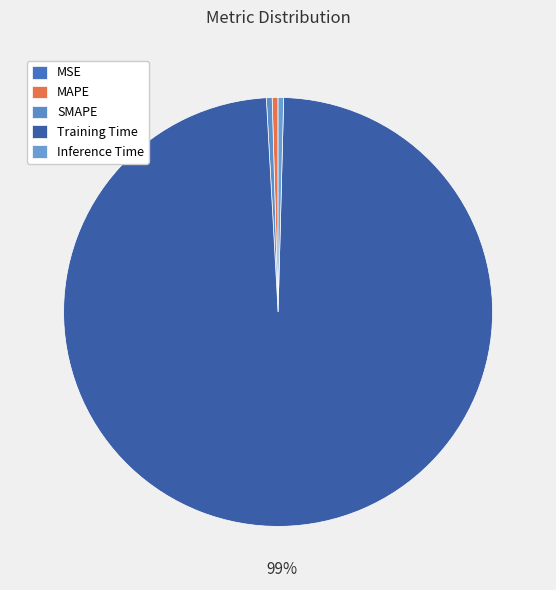

Is it true that MSE is 1% of the pie?

False